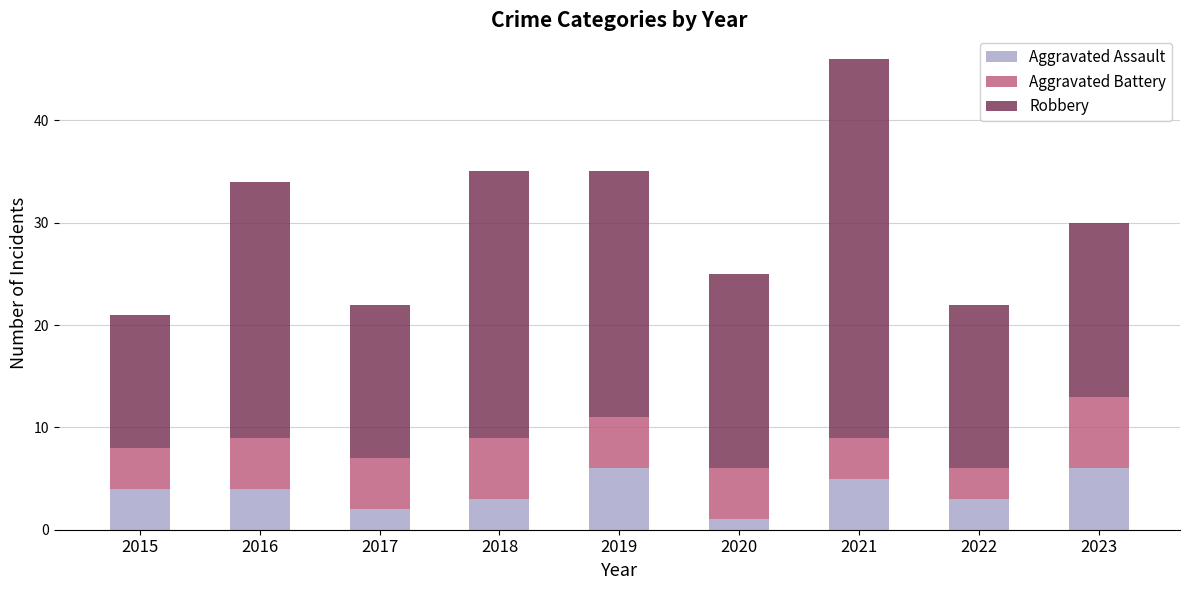

Reading left to right, what are the values for Aggravated Assault?

2015=4	2016=4	2017=2	2018=3	2019=6	2020=1	2021=5	2022=3	2023=6